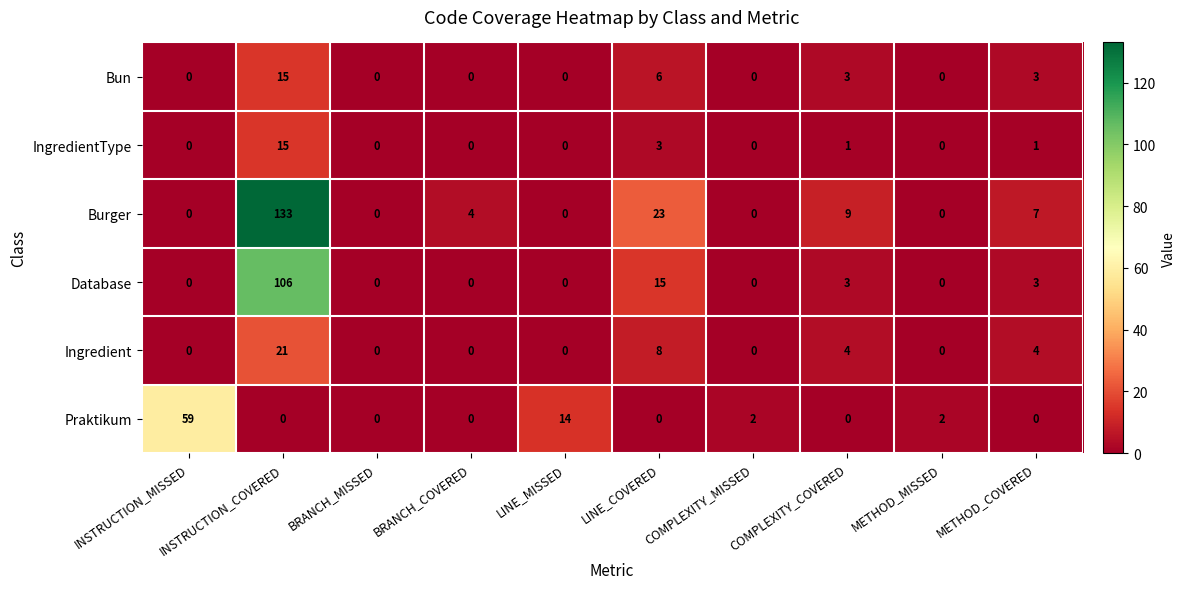

What is the difference between the IngredientType values at INSTRUCTION_COVERED and LINE_COVERED?

12